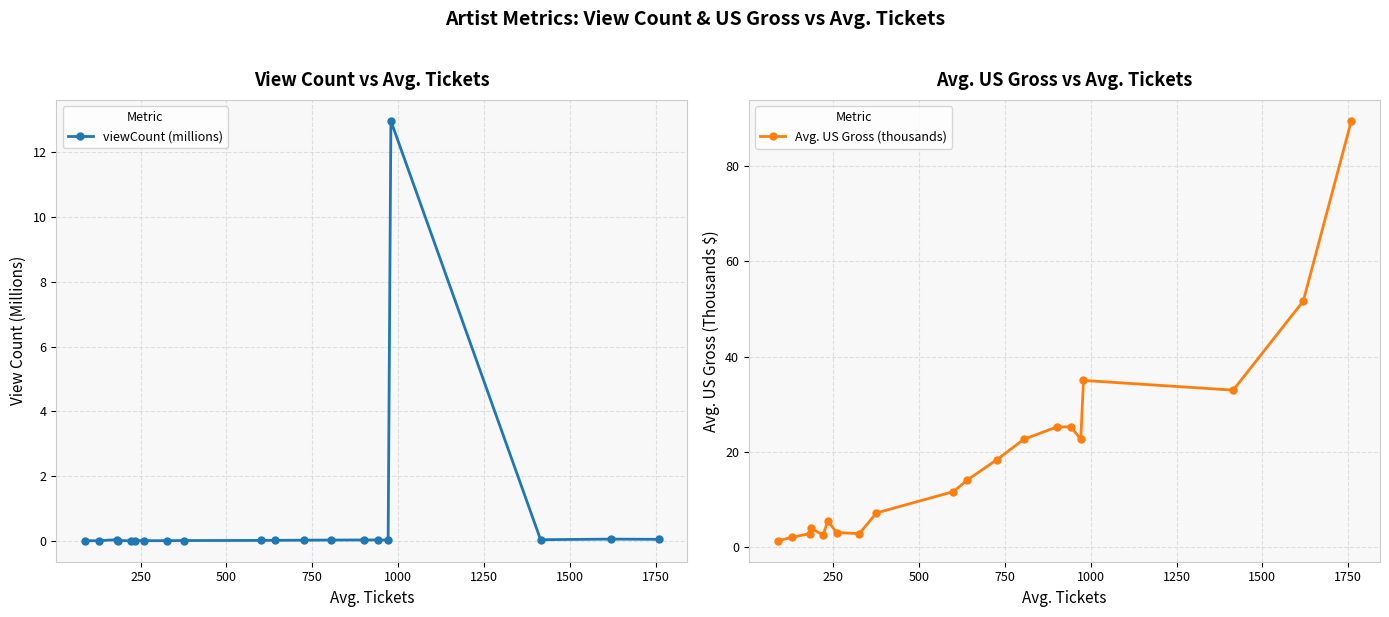

What is the highest value of the viewCount (millions) series?

13.0